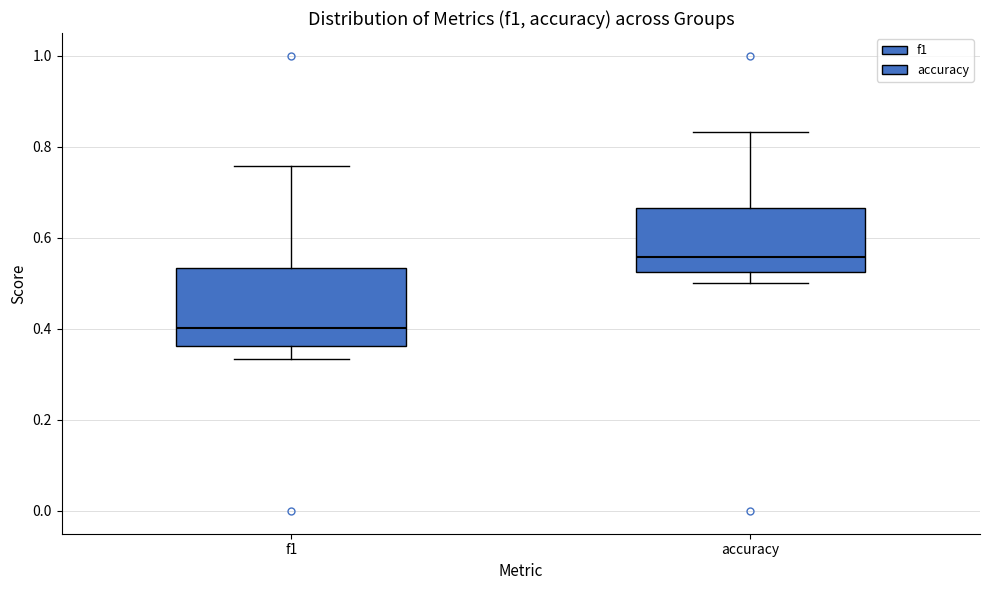

Reading left to right, transcribe this box plot: for each box, give where its median line is, the range the box spans, and where its two whiskers end, as read against the y-axis. The values are not printed on the chart, so give them approximately, as read against the axis.

f1: median 0.40, box 0.36 to 0.54, whiskers 0.34 to 0.76
accuracy: median 0.56, box 0.52 to 0.66, whiskers 0.50 to 0.84